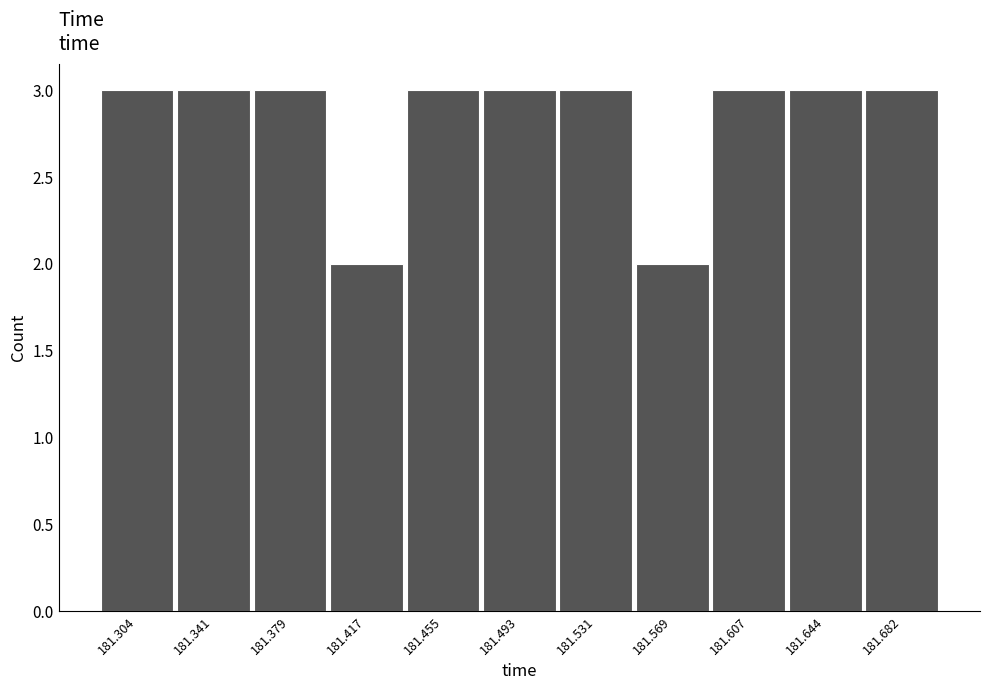

Reading left to right, list every bar in this chart as the range it spans on the x-axis followed by its height. Neither the bar edges nor the heights are printed on the chart, so give them approximately, as read against the axes.

181.285 to 181.325: 3
181.325 to 181.360: 3
181.360 to 181.400: 3
181.400 to 181.435: 2
181.435 to 181.475: 3
181.475 to 181.510: 3
181.510 to 181.550: 3
181.550 to 181.590: 2
181.590 to 181.625: 3
181.625 to 181.665: 3
181.665 to 181.700: 3